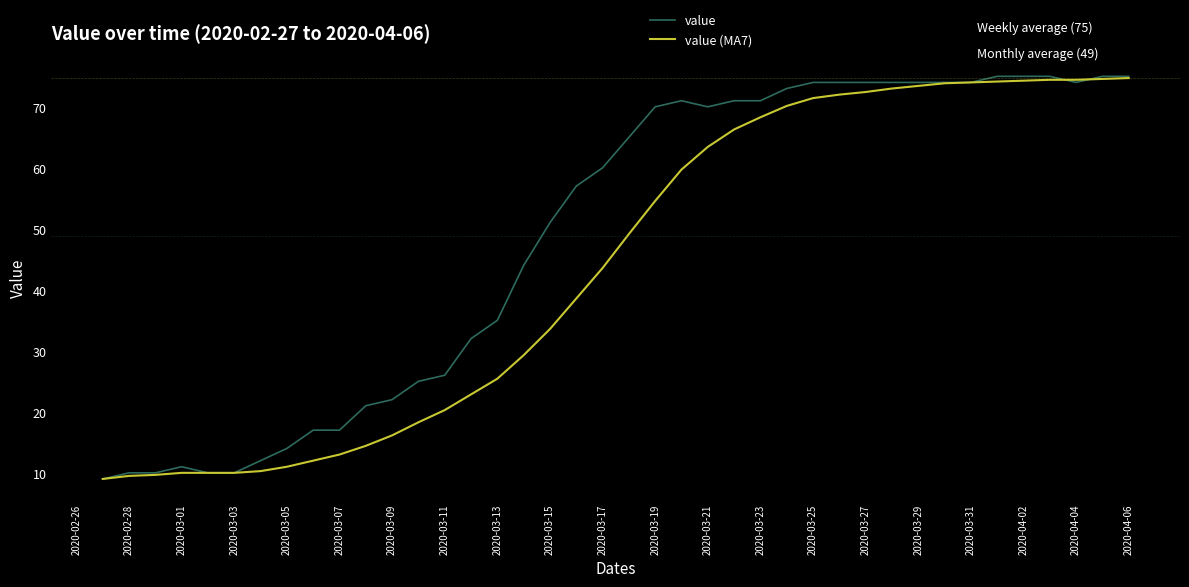

What is the lowest value of the value (MA7) series?

9.0